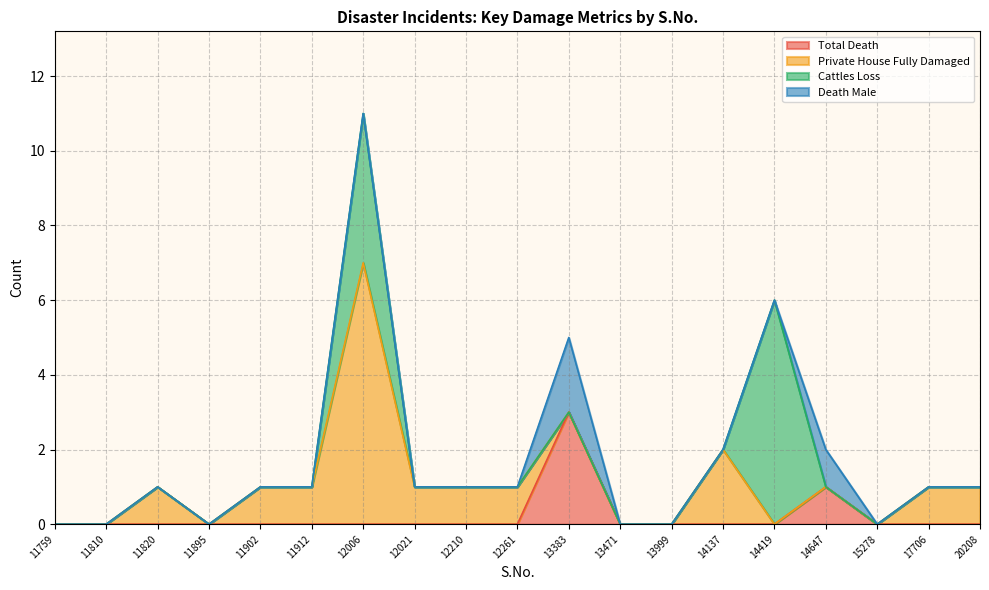

Which series has the largest total across all categories?

Private House Fully Damaged